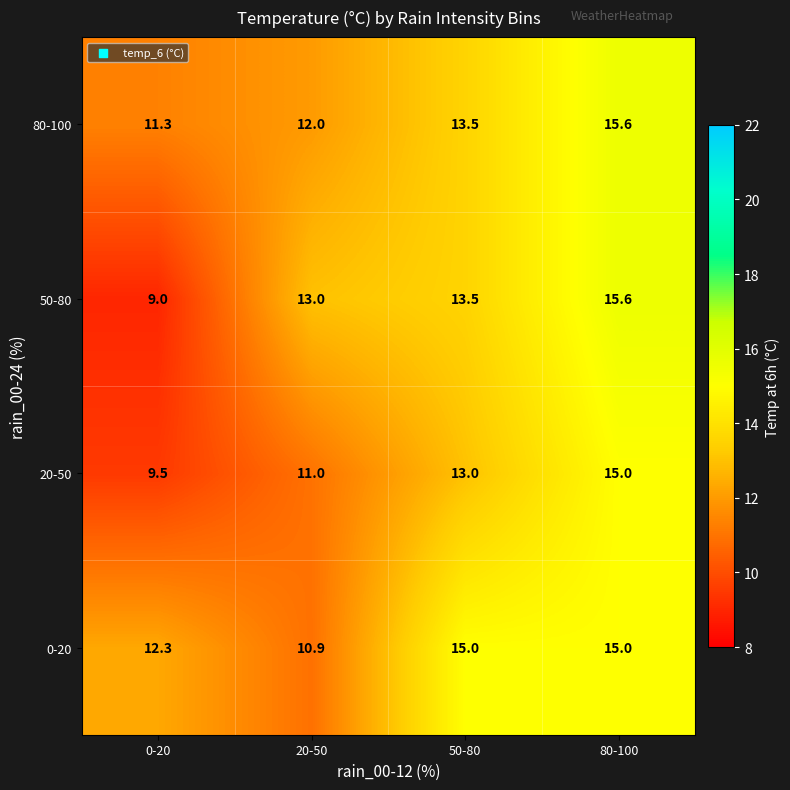

How many series are shown in this chart?

4